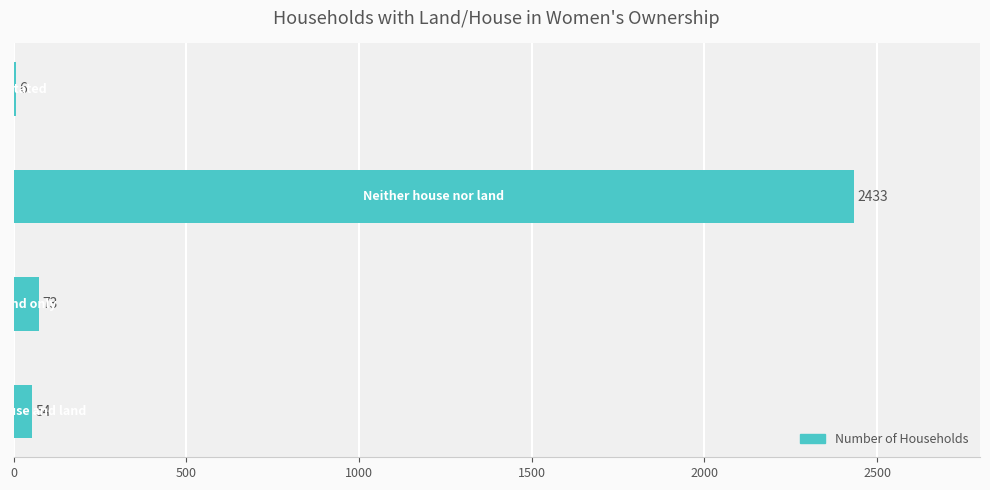

Count the number of categories in the chart.

4